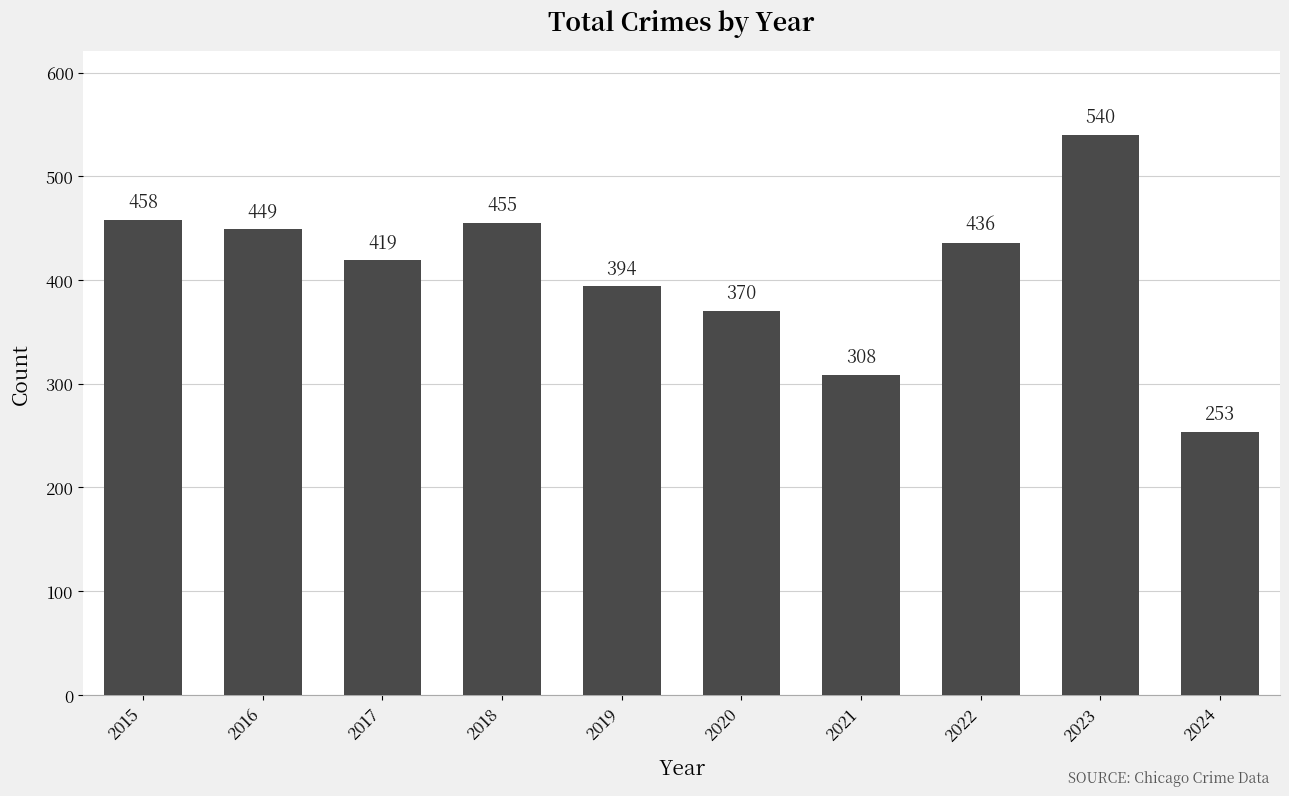

Reading right to left, extract all data points from this chart.

253	540	436	308	370	394	455	419	449	458